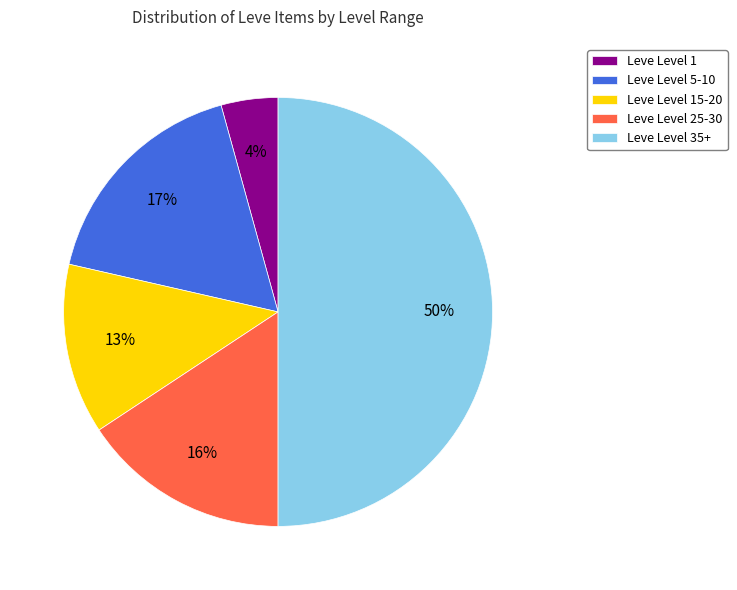

To the nearest percent, what is the average slice percentage?

20%